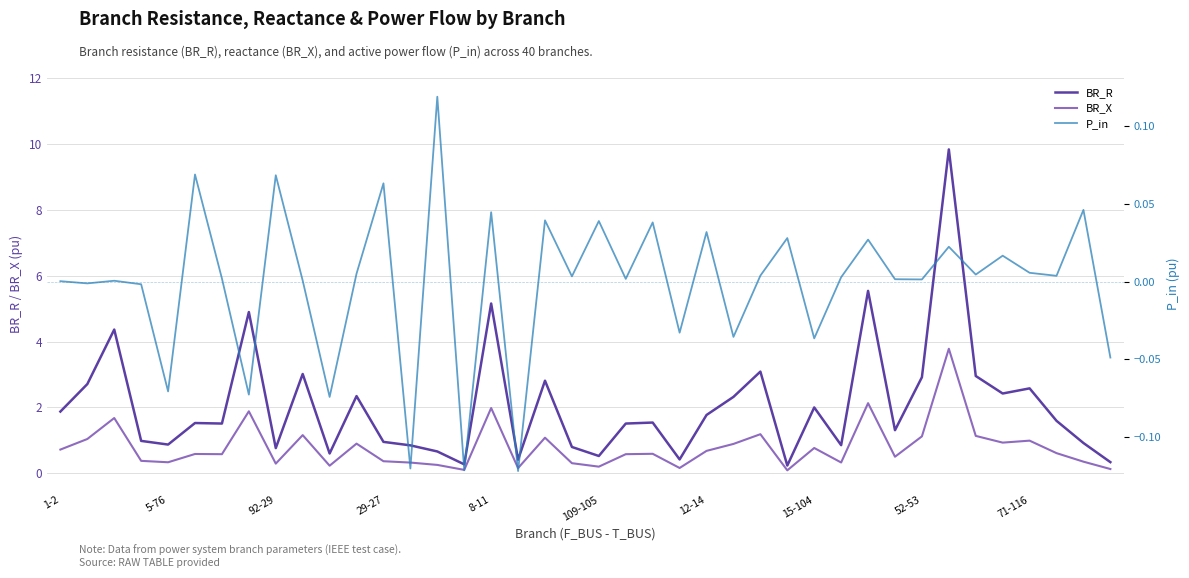

The BR_R series shows 0.8 at 92-29. True or false?

True